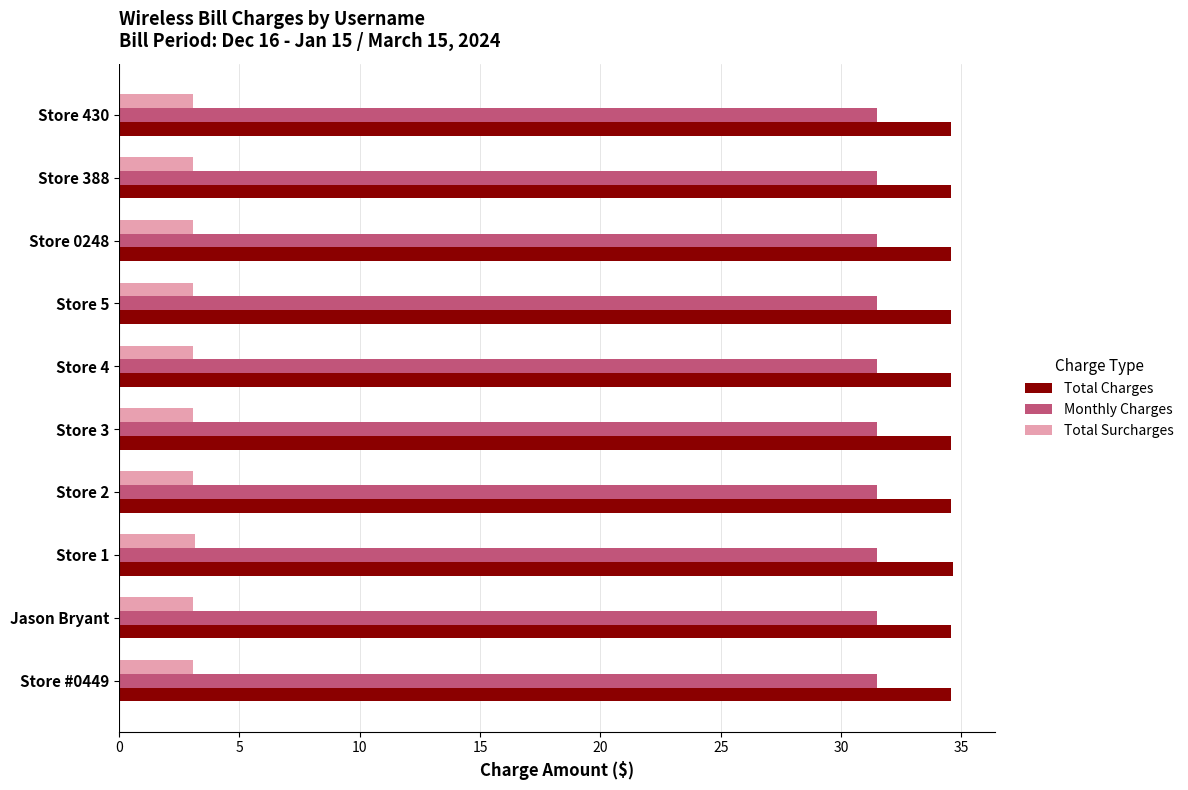

Which series has the largest total across all categories?

Total Charges